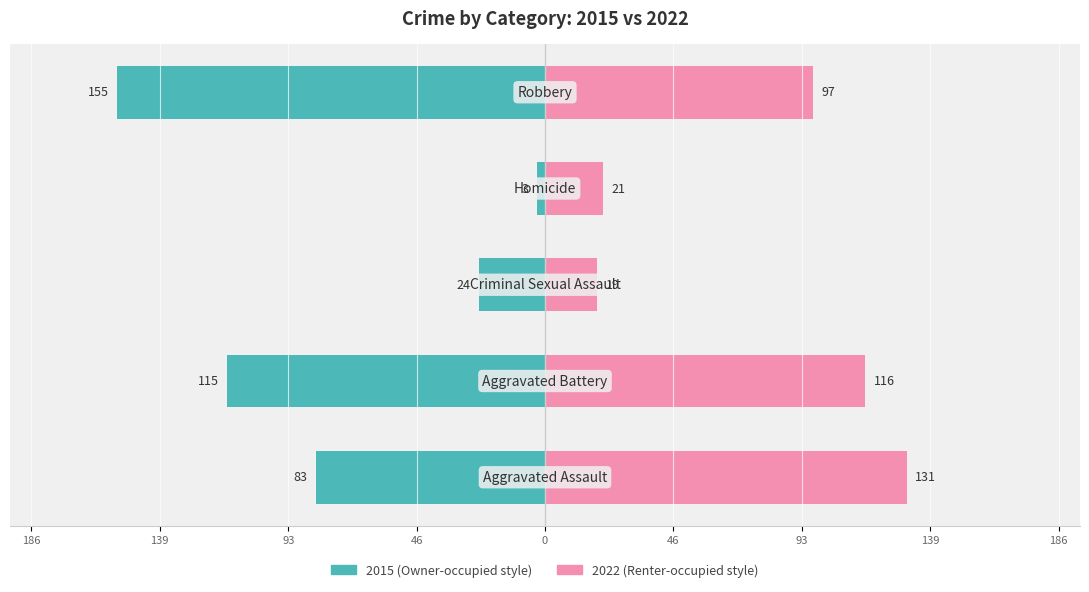

What is the minimum value shown in the chart?

3